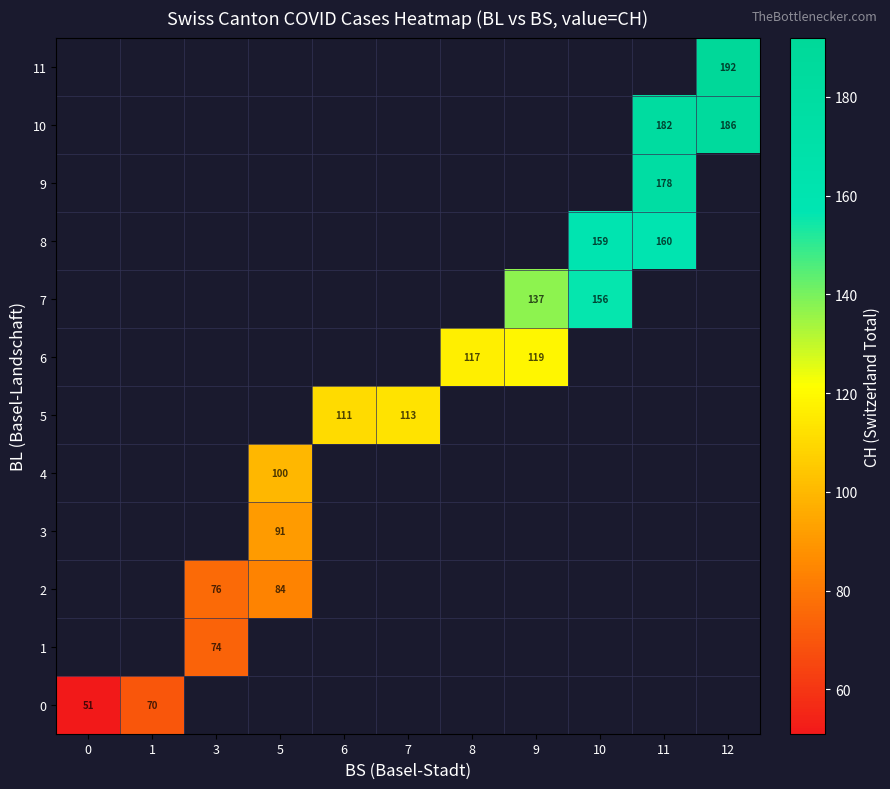

True or false: 8 has a value of 159 at 10.

True